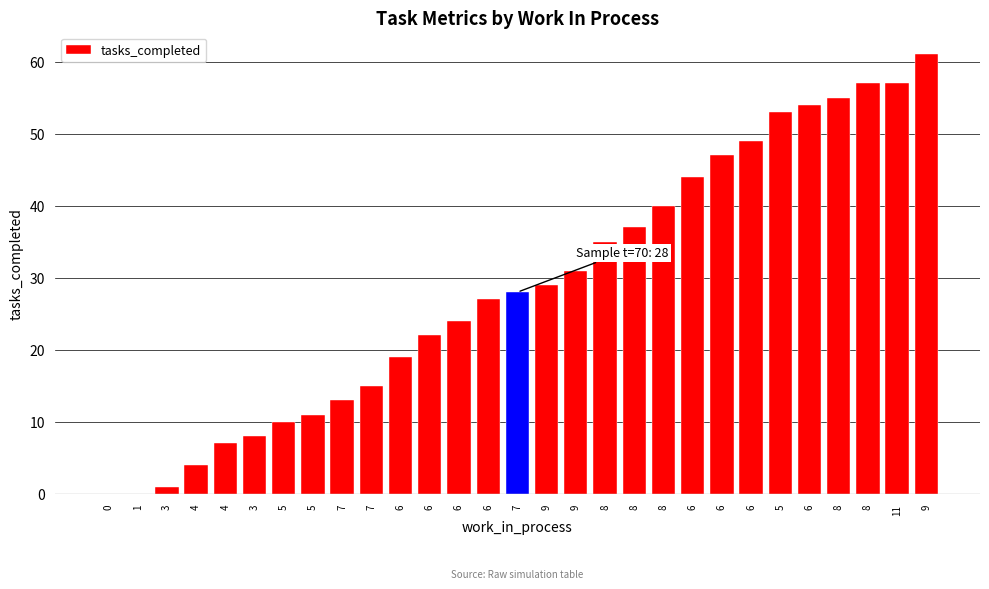

At which category does the chart reach its peak across all series?

9